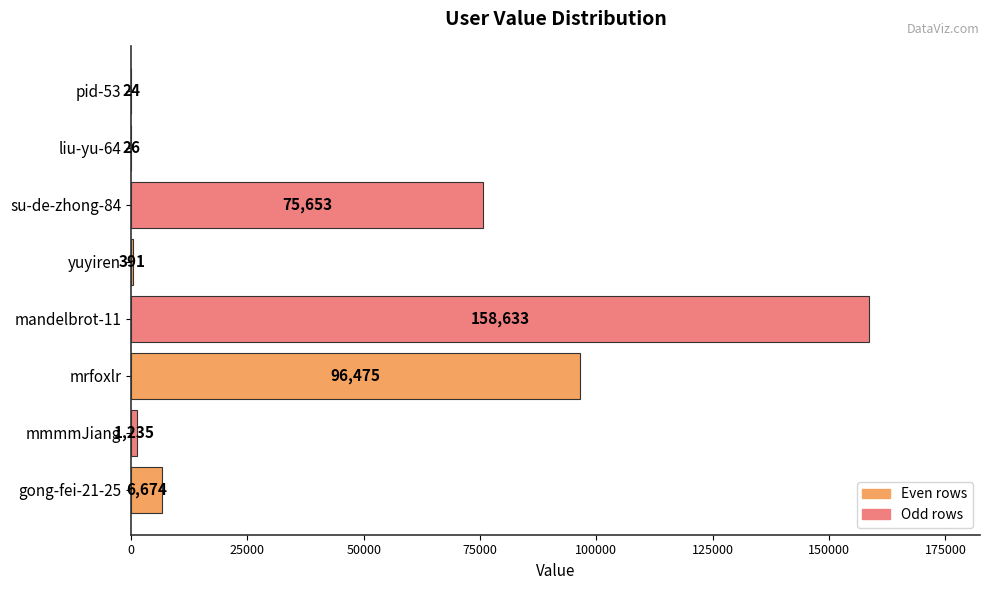

True or false: the data shows 158633 at mandelbrot-11.

True